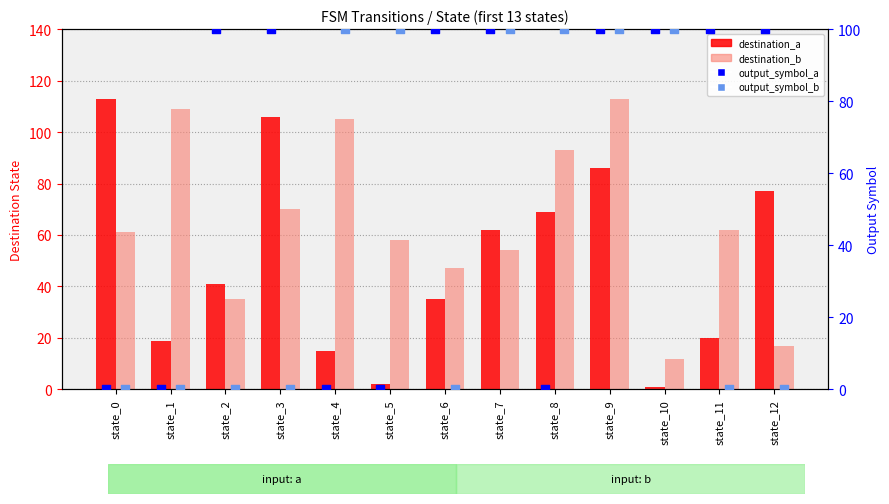

What is the total value across all series at state_4?

220